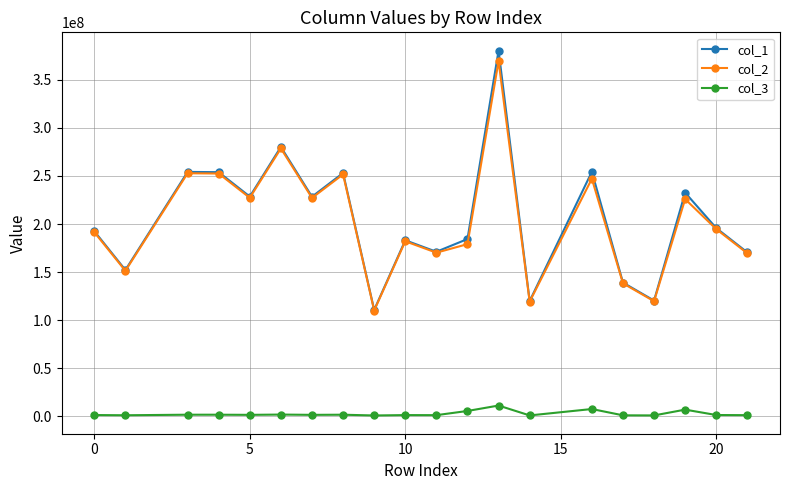

How many data points does each series have?

20